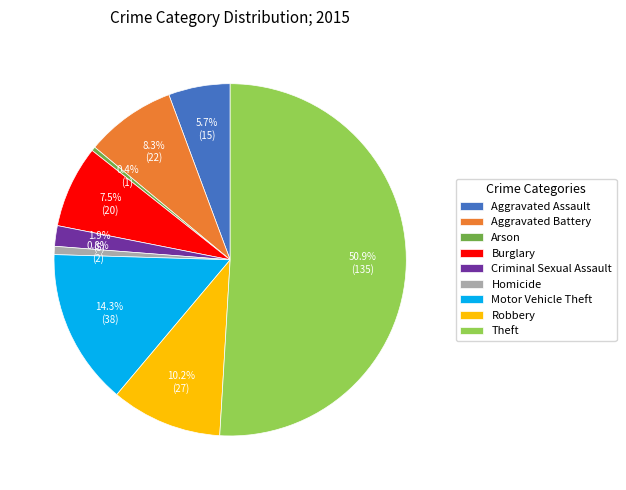

To the nearest percent, what is the combined percentage of Robbery and Theft?

61%